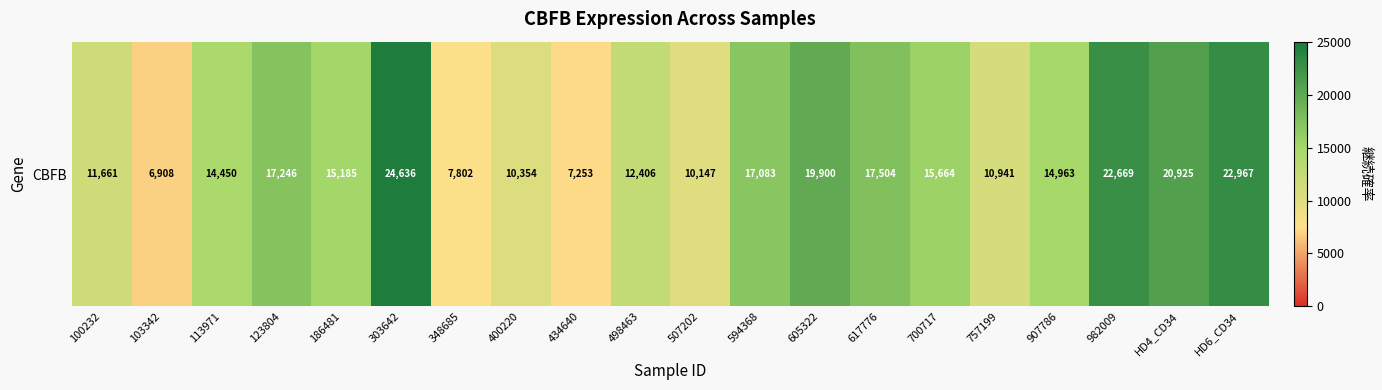

True or false: the data shows 17246 at 123804.

True